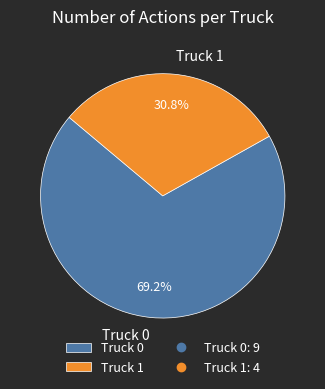

The Truck 1 slice represents 36% of the pie. True or false?

False